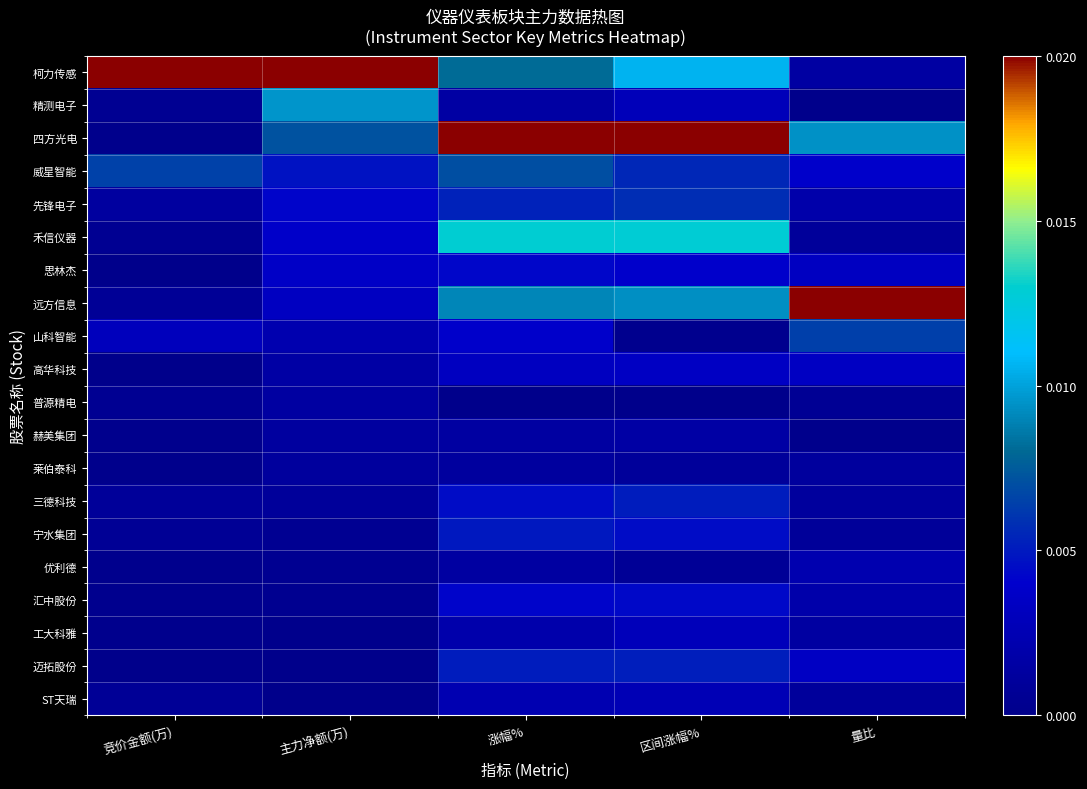

What is the spread (max minus min) of values at 区间涨幅%?

1.0